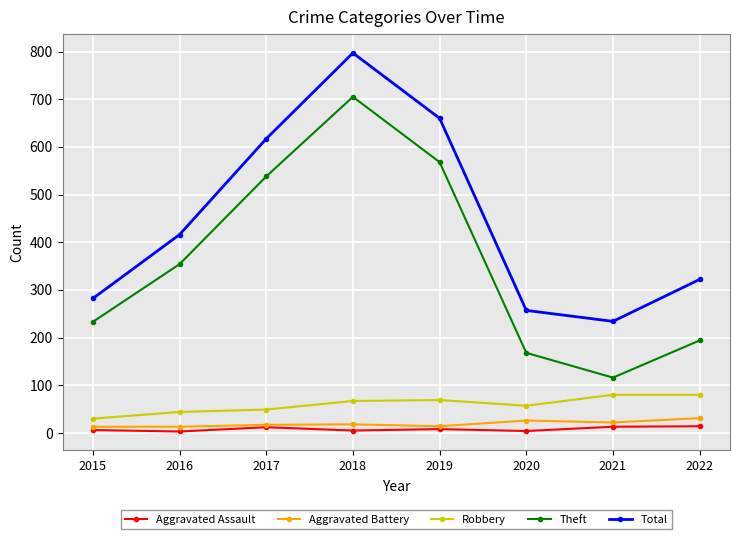

List the series in order of their peak value, highest first.

Total, Theft, Robbery, Aggravated Battery, Aggravated Assault